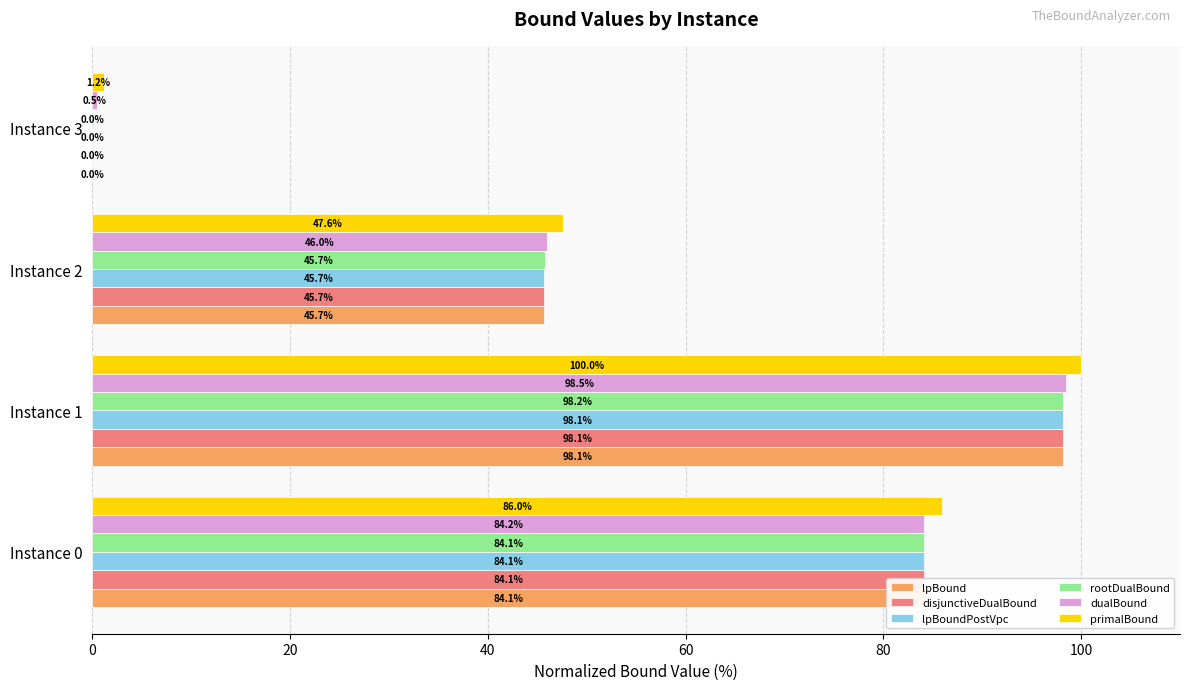

Between Instance 0 and Instance 3, which series saw the biggest shift?

primalBound